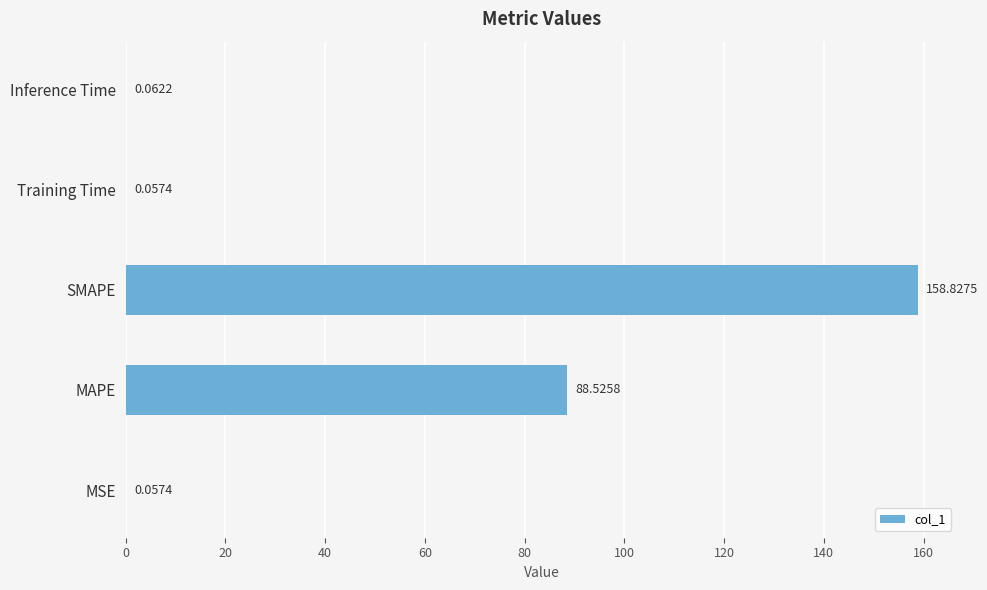

Which label corresponds to the largest value in the chart?

SMAPE